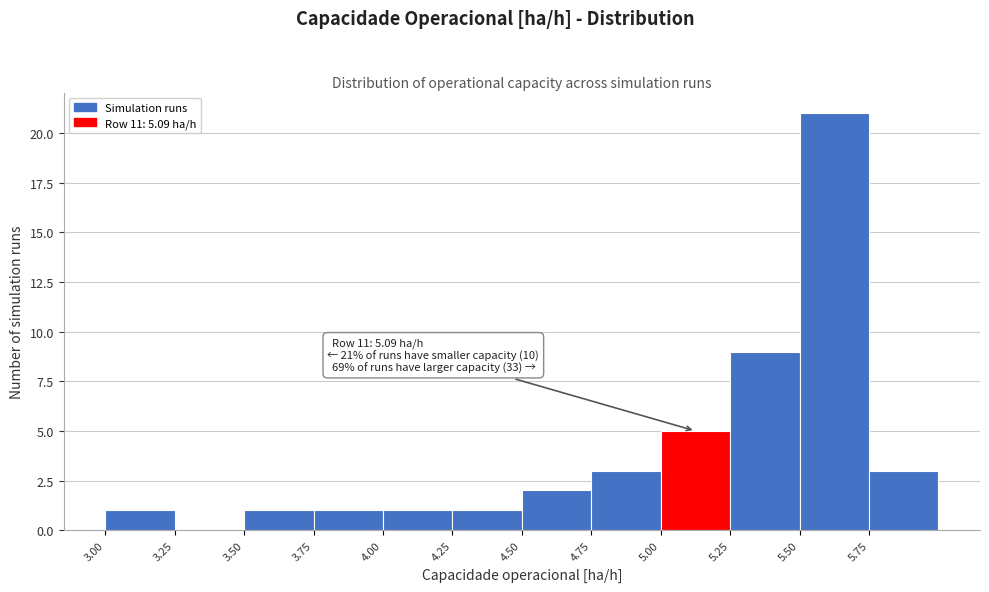

Which range on the x-axis has the tallest bar?

5.50 to 5.75